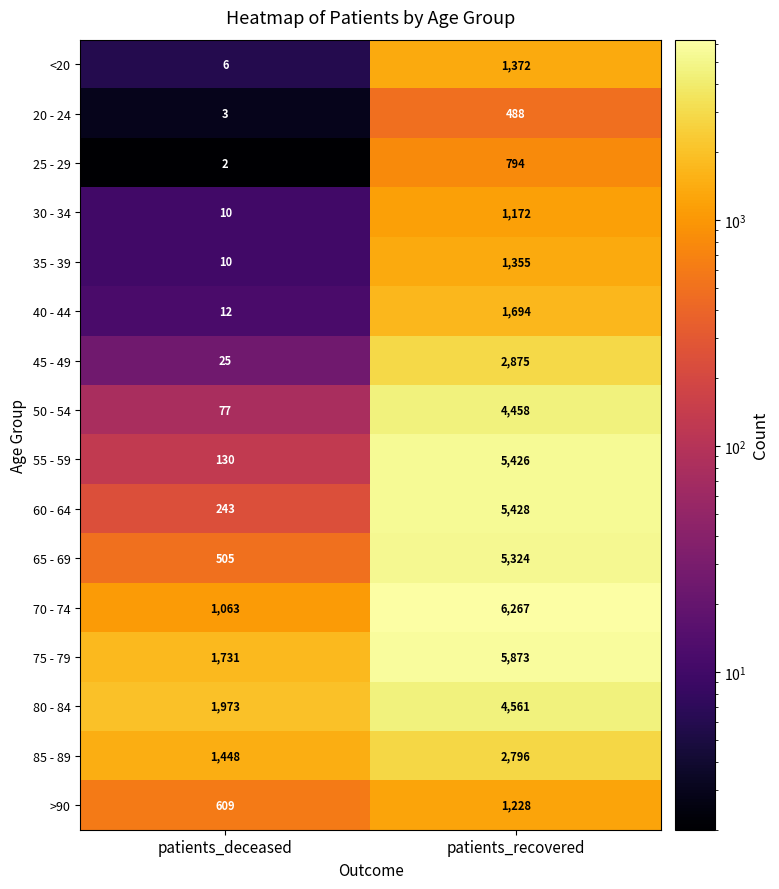

Read the 60 - 64 value at patients_deceased, to the nearest 10.

240